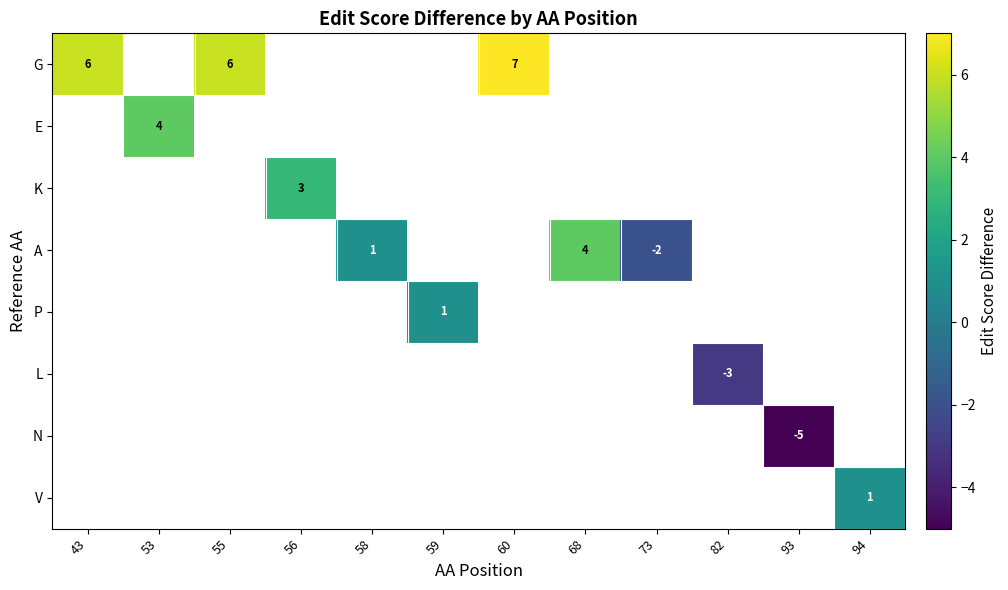

What is the minimum value shown in the chart?

-5.0